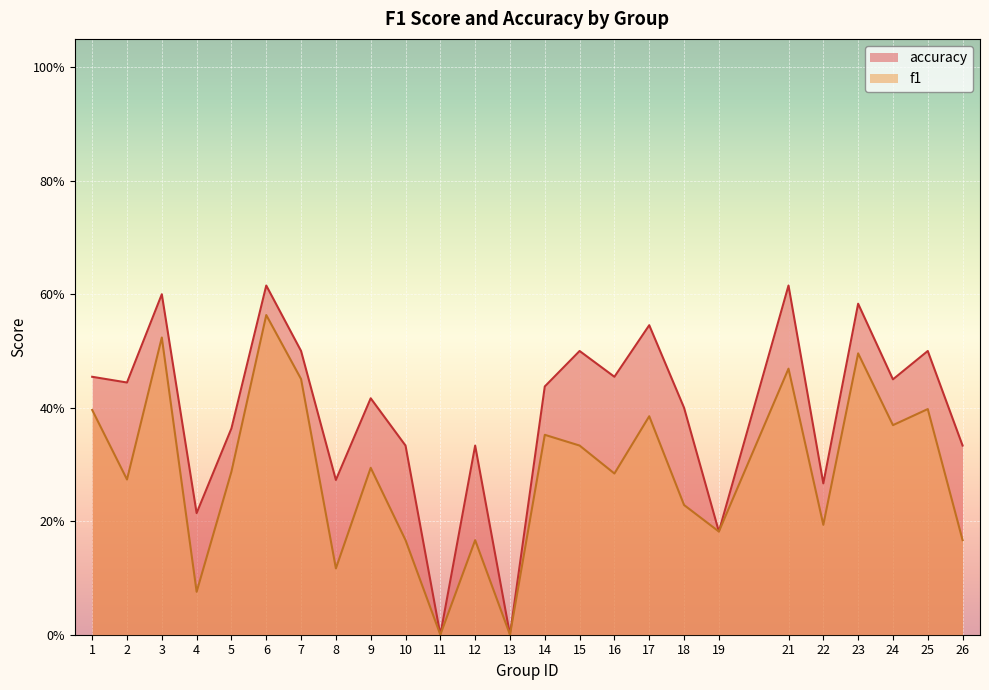

Where is the first local minimum for f1?

2